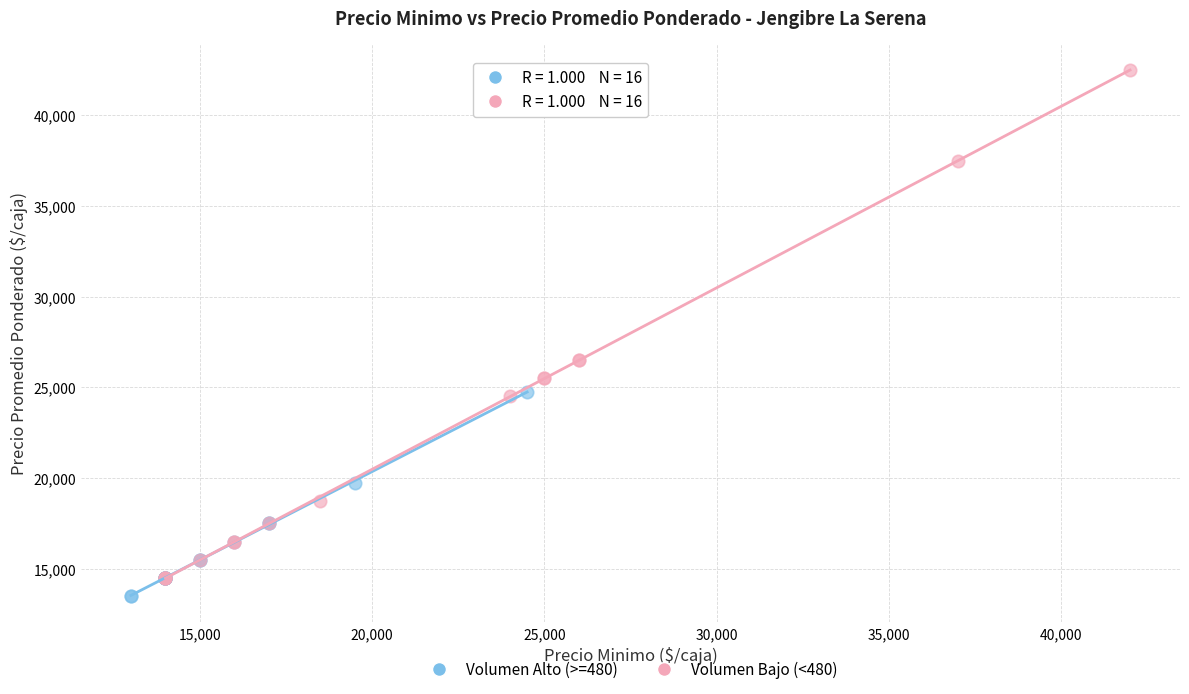

Which series has the widest spread of Y values?

Volumen Bajo (<480)